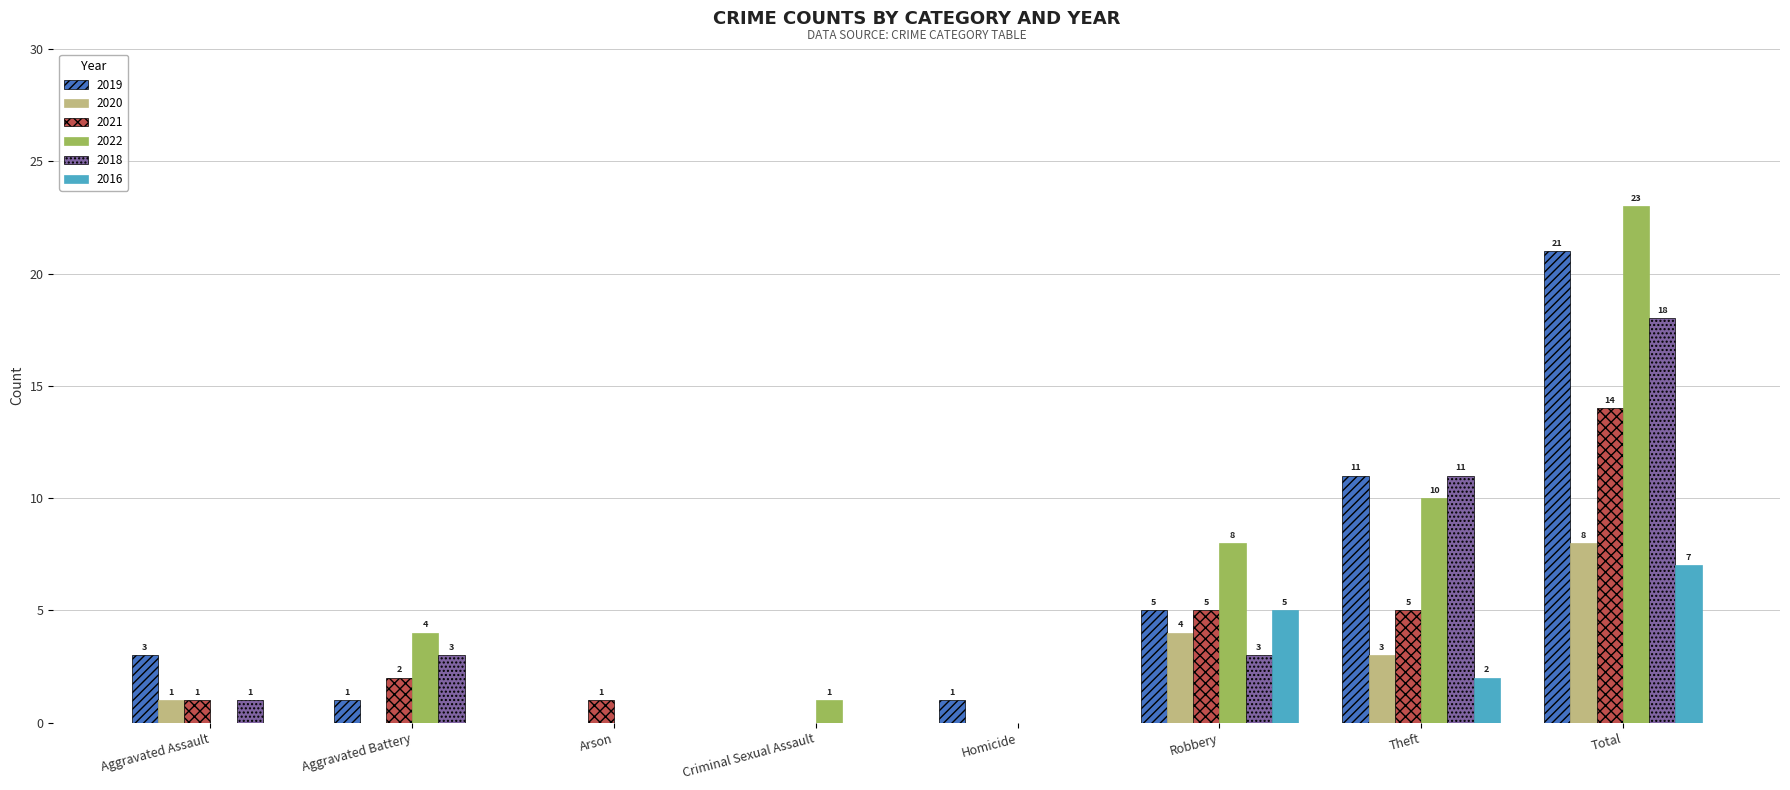

At which category does the chart reach its peak across all series?

Total